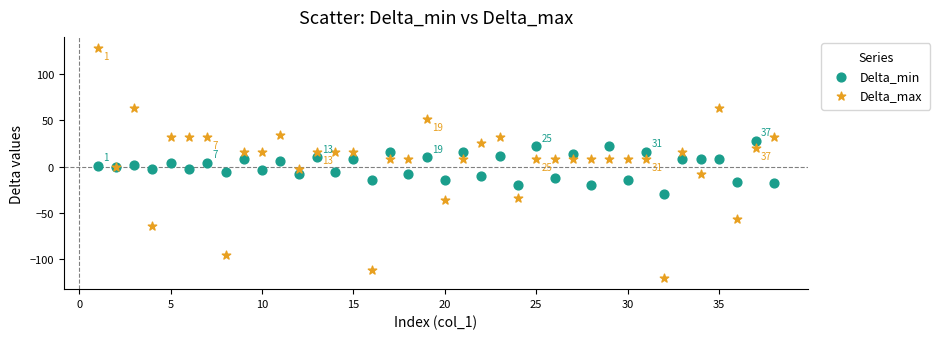

Which series contains the lowest Y value?

Delta_max